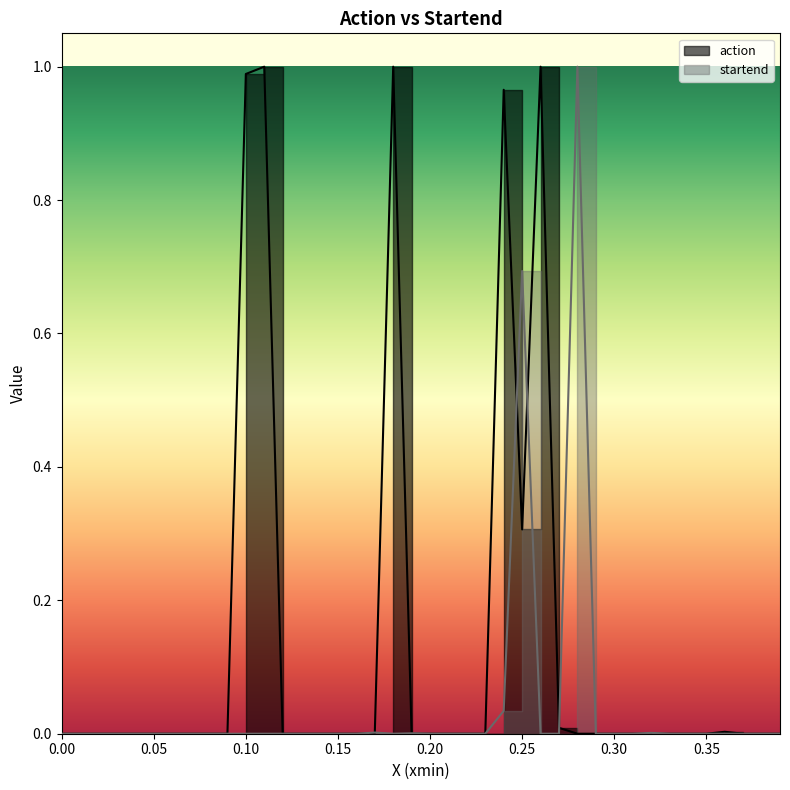

What is the sum of all startend values?

1.7